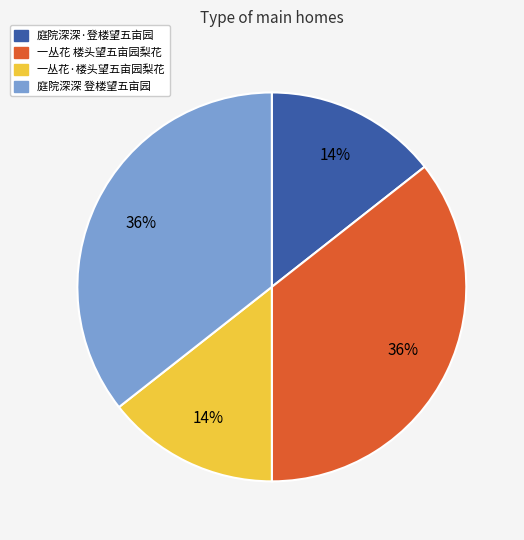

Which has a higher value, 庭院深深·登楼望五亩园 or 一丛花 楼头望五亩园梨花?

一丛花 楼头望五亩园梨花